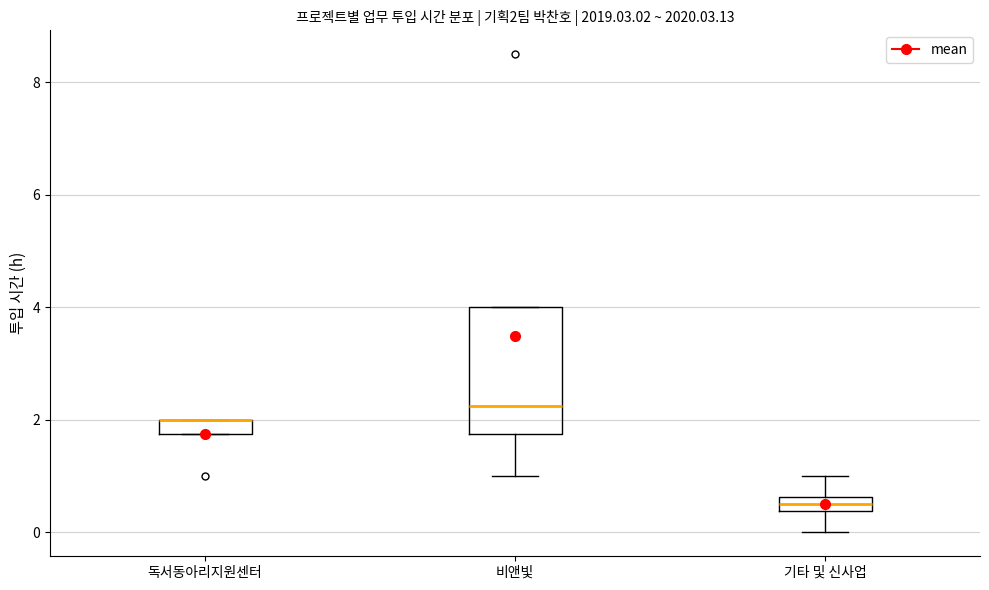

Which box is the tallest, from its lower edge to its upper edge?

비앤빛